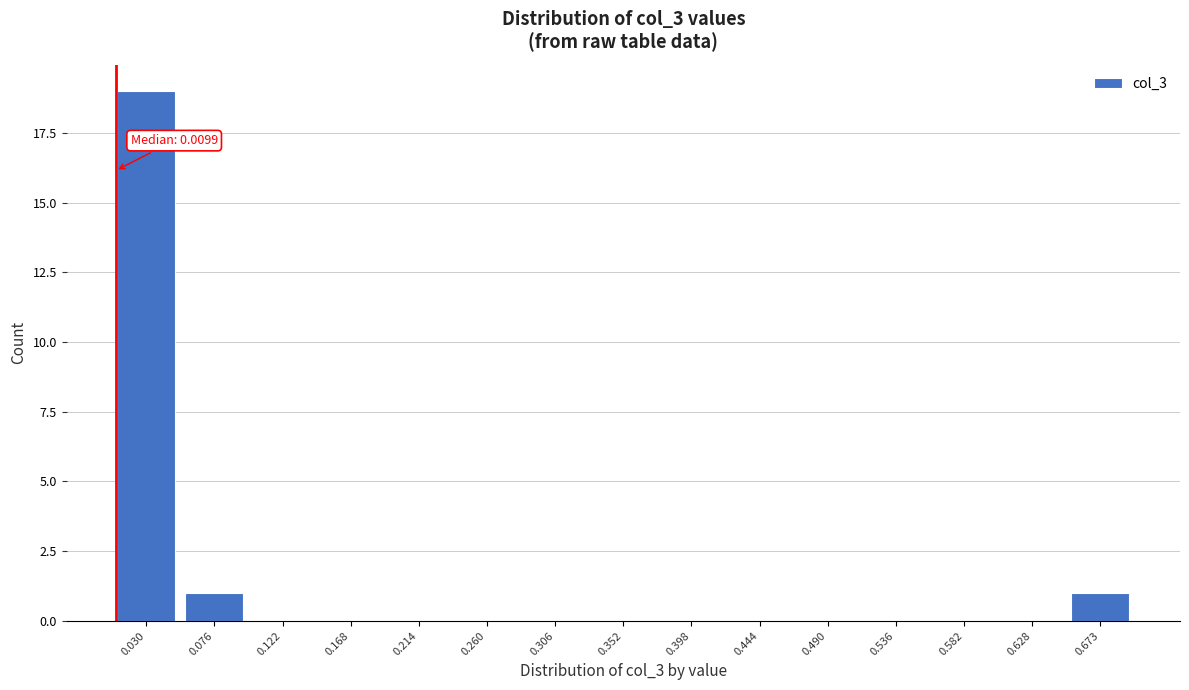

Which range on the x-axis has the tallest bar?

0.005 to 0.055